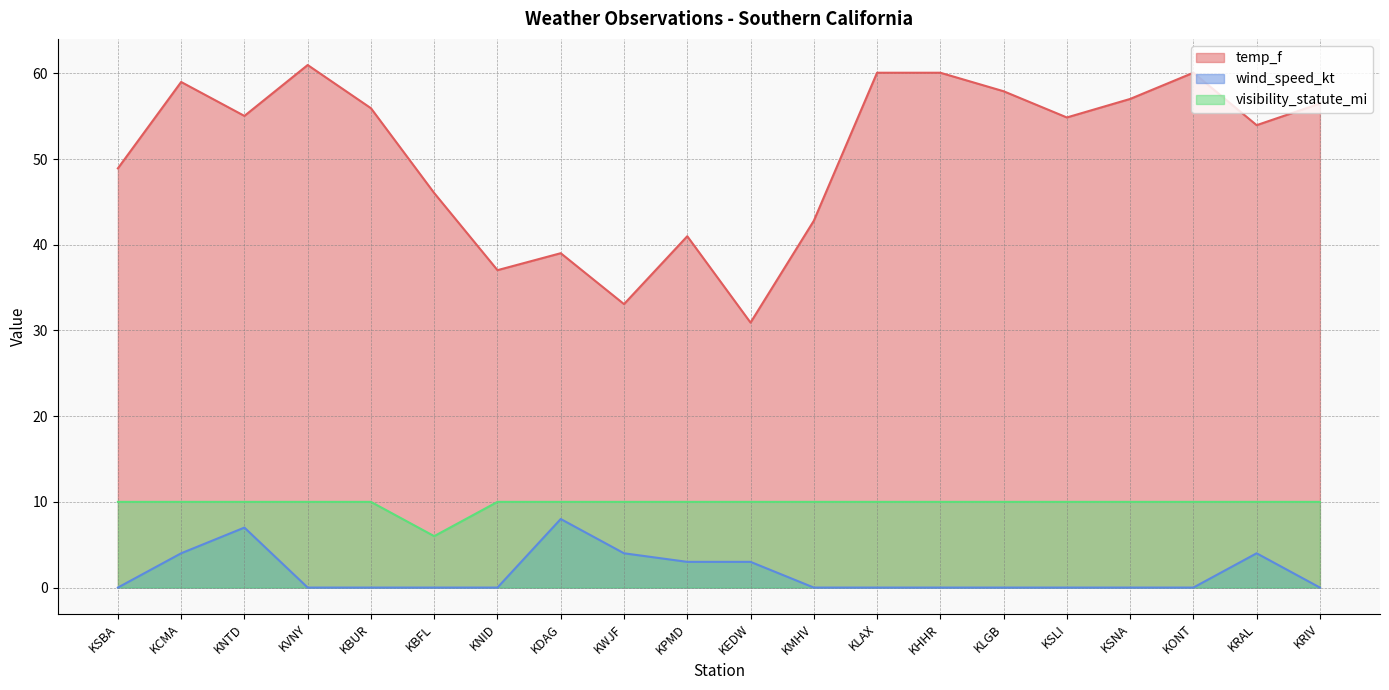

At which label is wind_speed_kt closest to 4?

KCMA